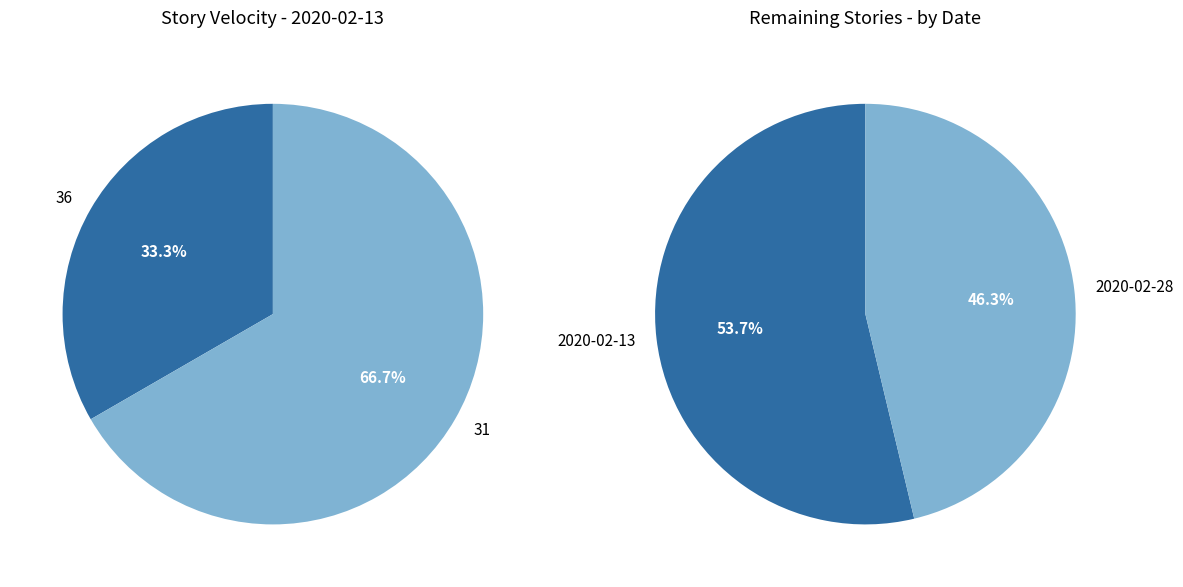

The 31 slice represents 59% of the pie. True or false?

False